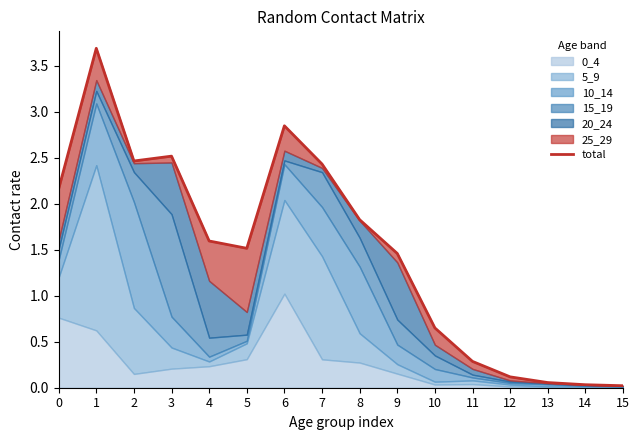

What is the value of the 6th point from the left?

1.5